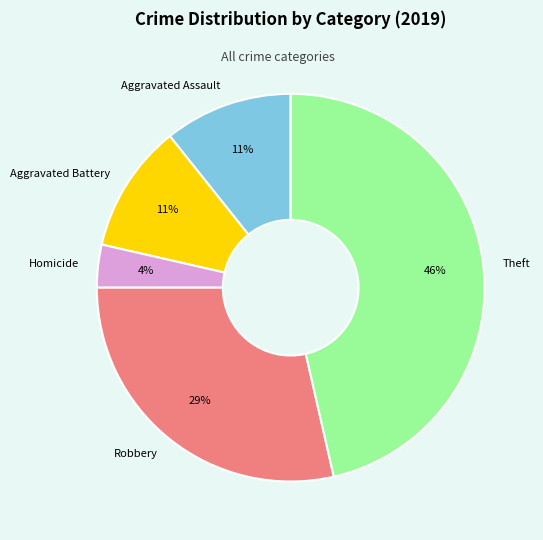

Count the number of slices in the pie.

5